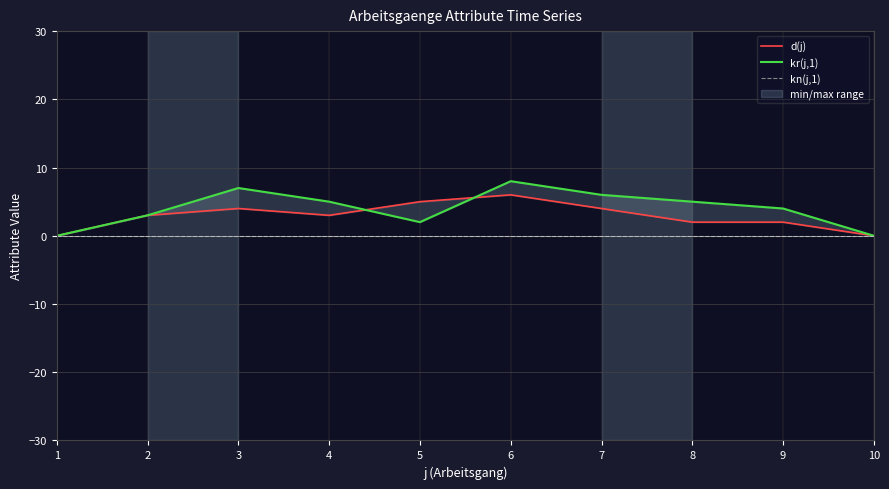

In d(j), how many points are higher than both neighbors (excluding endpoints)?

2